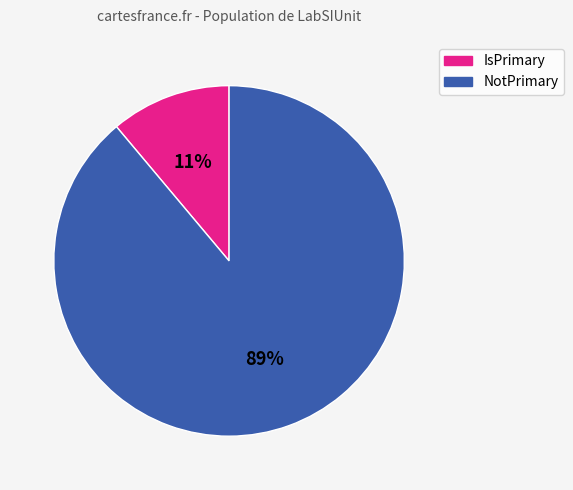

Does any single category account for the majority?

Yes